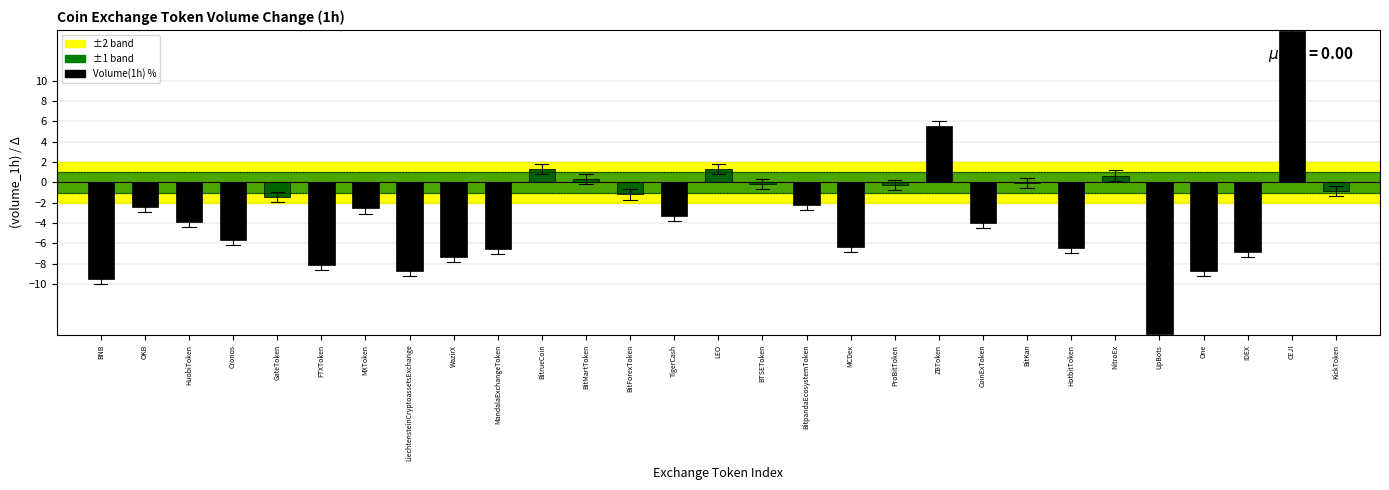

Read the value at BitrueCoin.

1.3